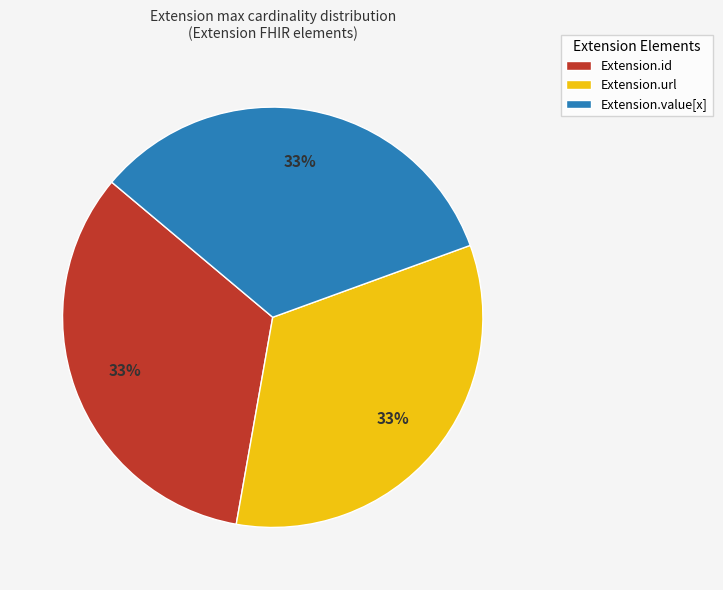

What percentage is the Extension.value[x] slice, to the nearest percent?

33%